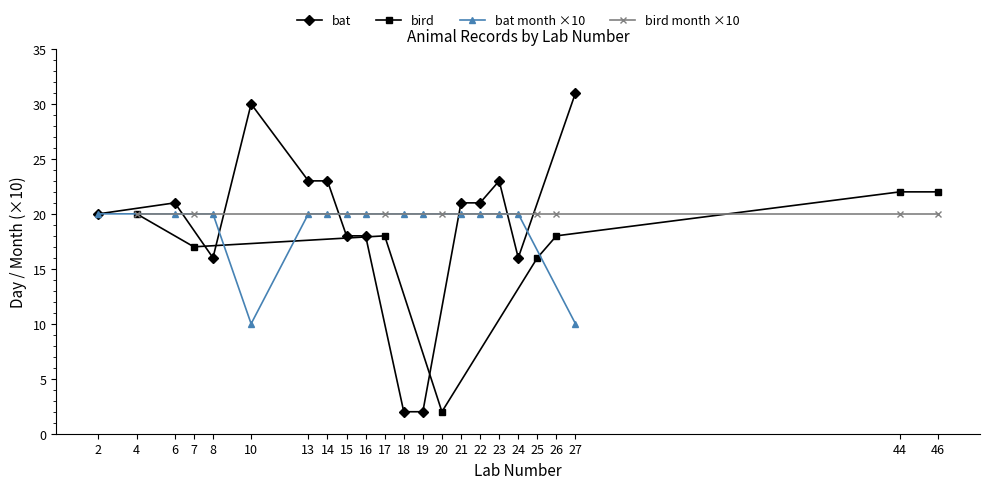

The bat series shows 46 at 15. True or false?

False